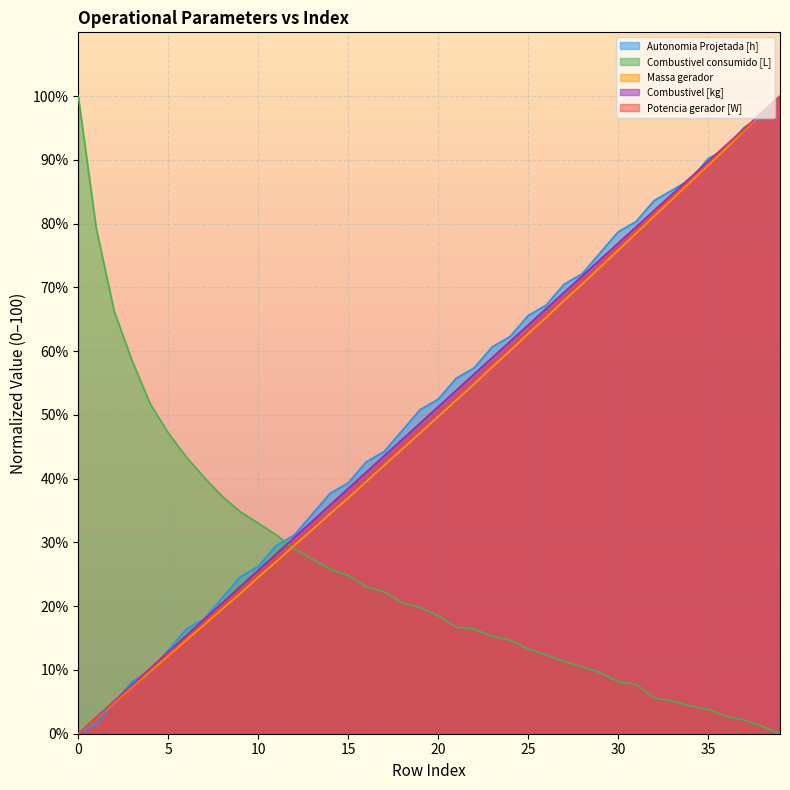

Is it true that Autonomia Projetada [h] equals 75.4 at 29?

True